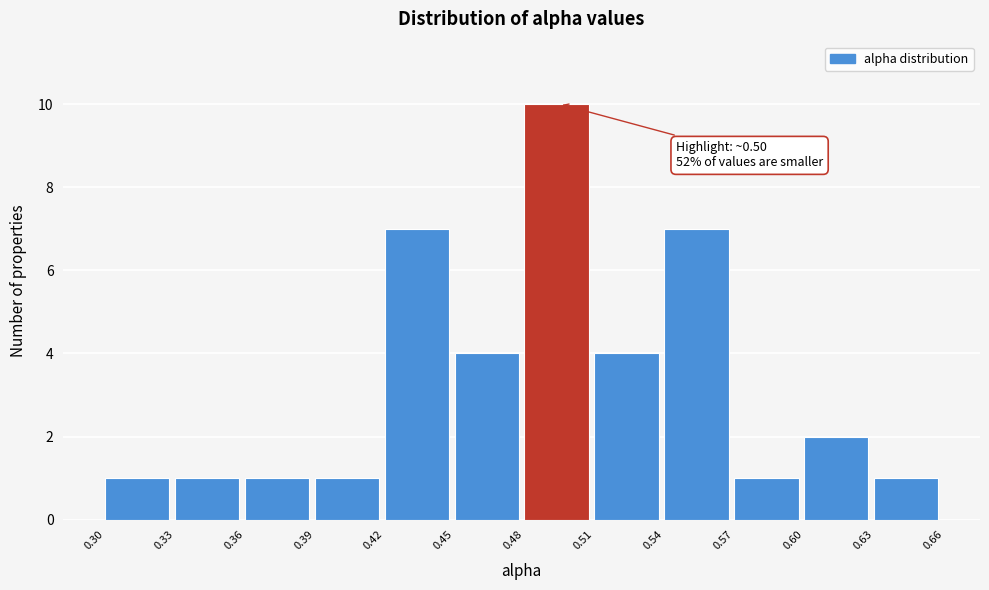

Reading left to right, transcribe all the data shown in this chart.

0.30=1	0.33=1	0.36=1	0.39=1	0.42=7	0.45=4	0.48=10	0.51=4	0.54=7	0.57=1	0.60=2	0.63=1